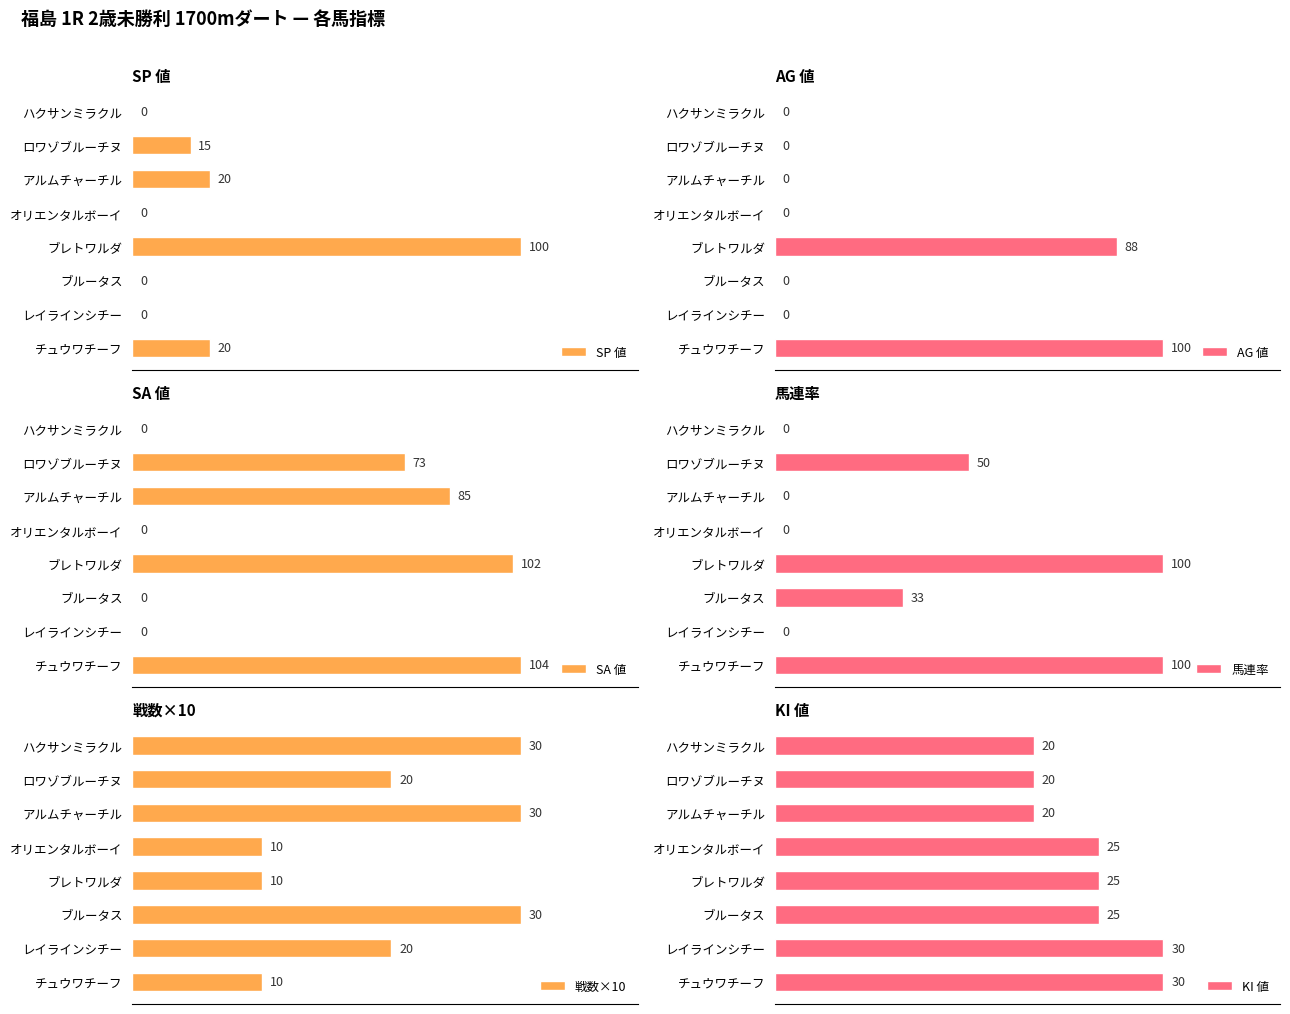

Where is AG 値 nearest to the value 50?

ブレトワルダ